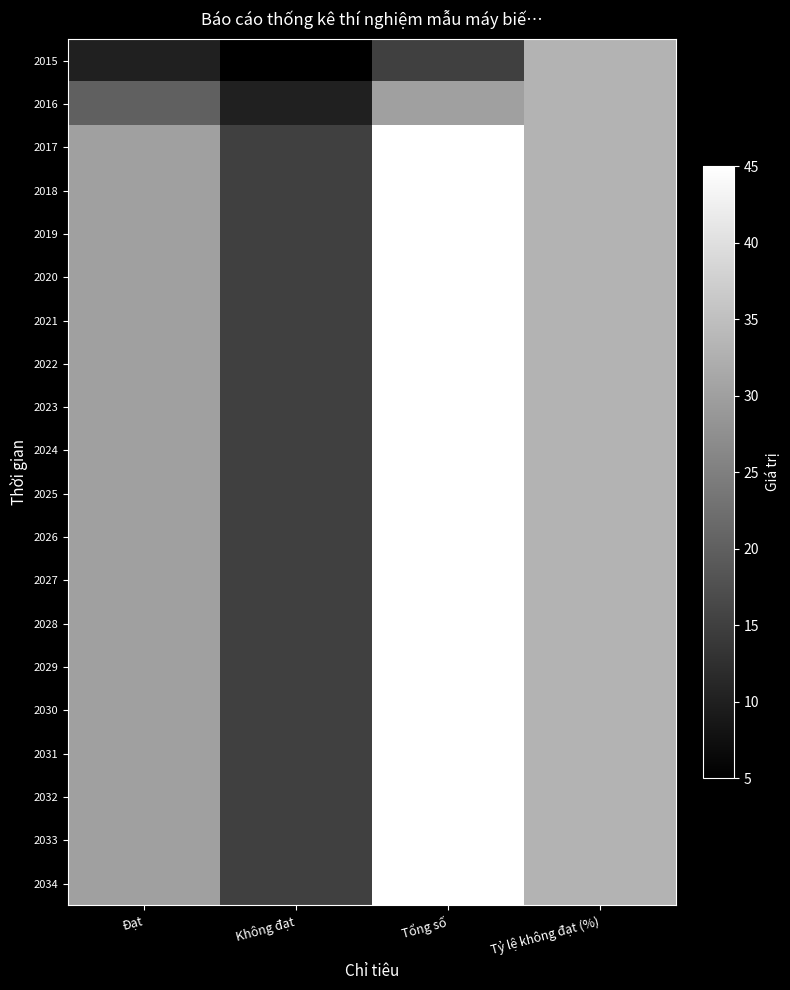

At which category does the chart reach its peak across all series?

Tổng số